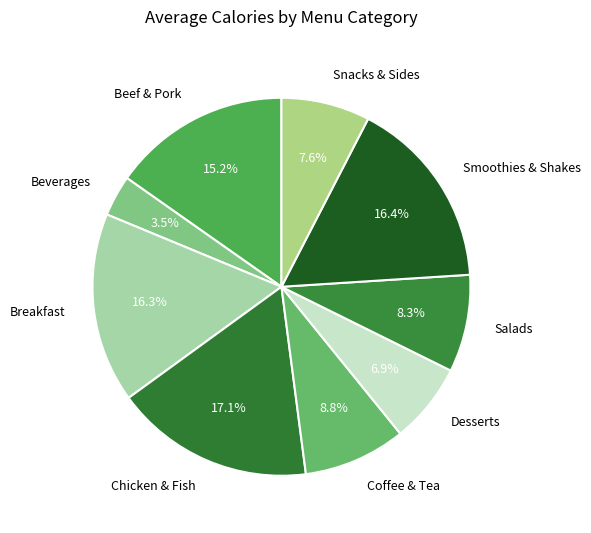

What portion of the pie excludes Beef & Pork?

84.8%